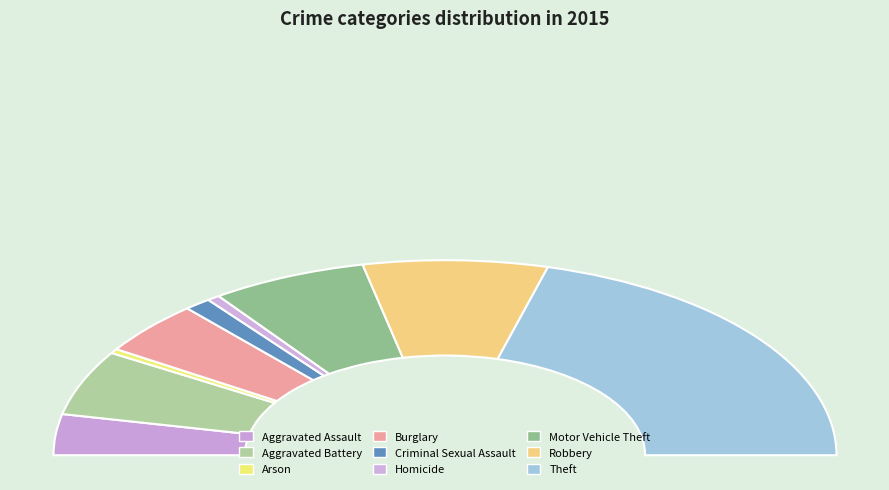

Which category has the smallest portion of the pie?

Arson